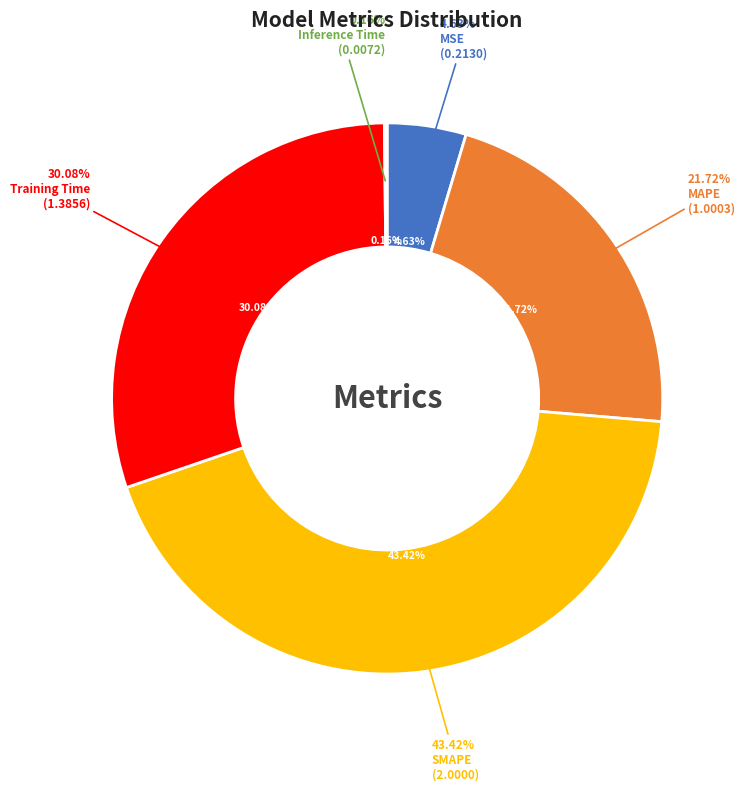

Combined, do MSE and Training Time account for over 50%?

No